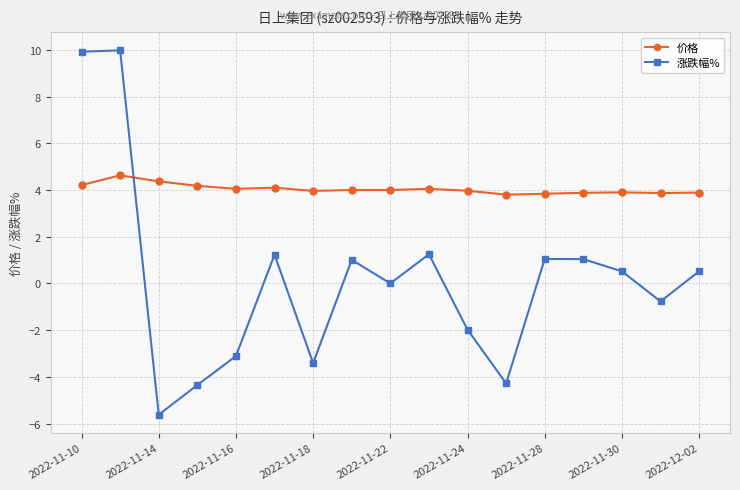

How many data points does each series have?

17